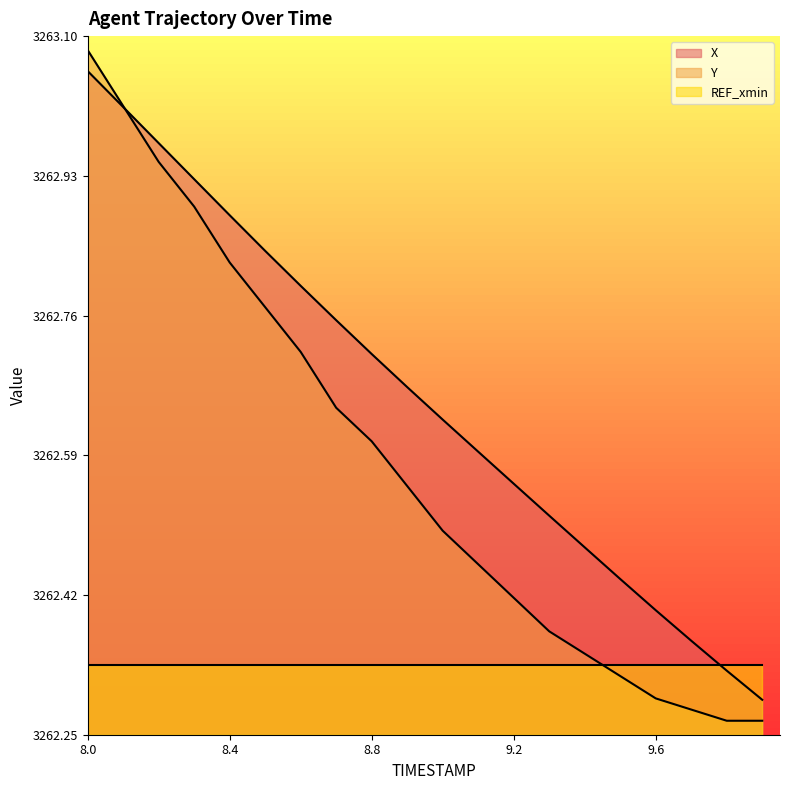

What is the difference between the highest and lowest values at 9.6?

0.1